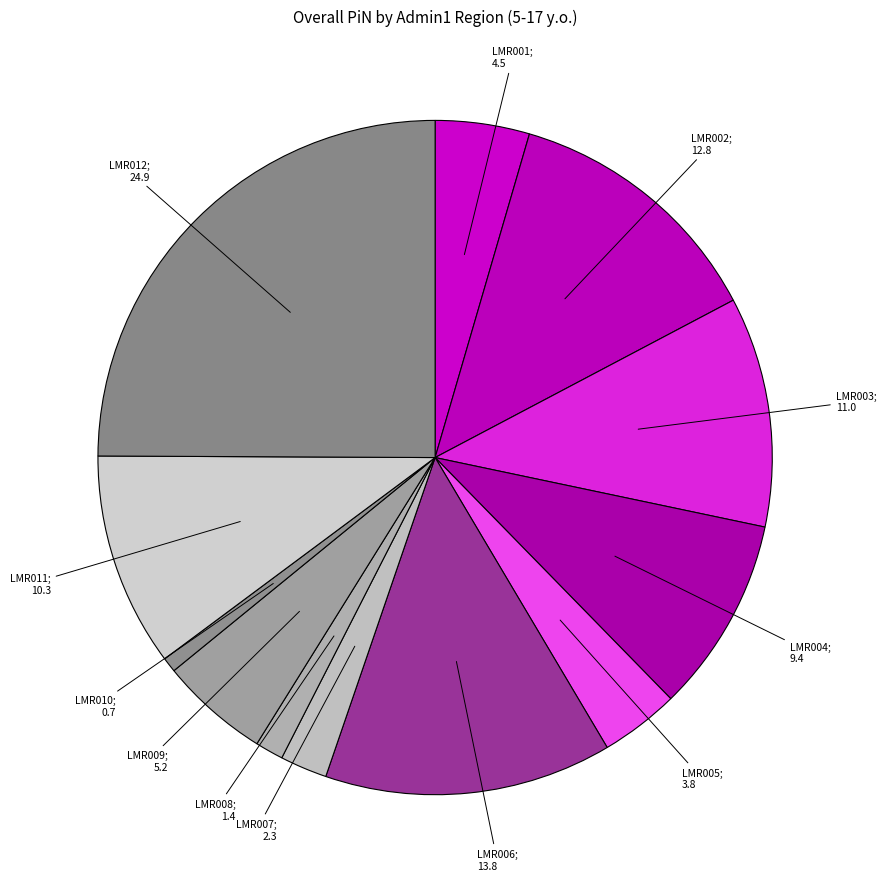

How many slices are in this pie chart?

12